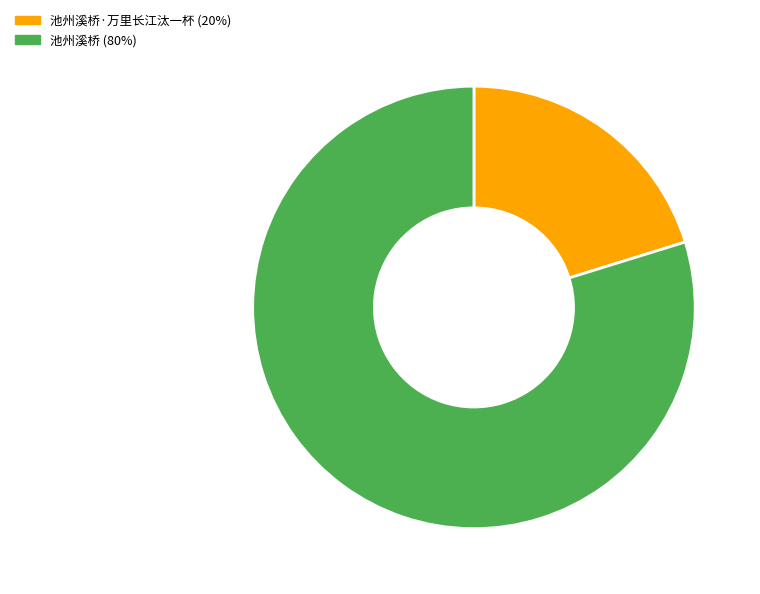

Which category has the biggest portion of the pie?

池州溪桥 (80%)